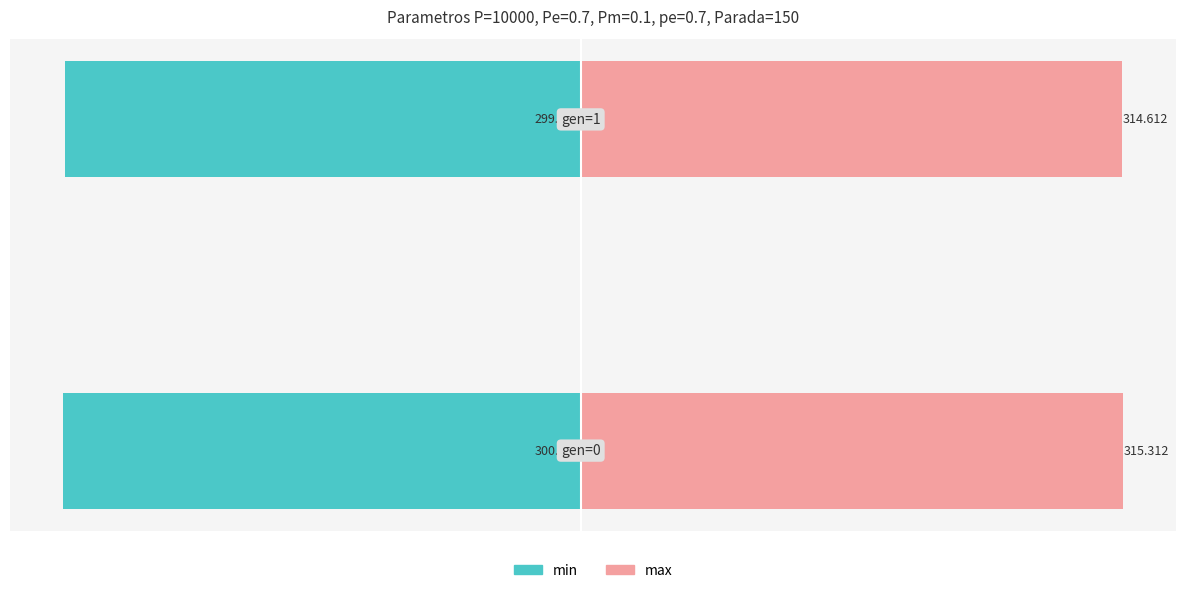

What is the value of the max bar at the 2nd from the left?

314.6